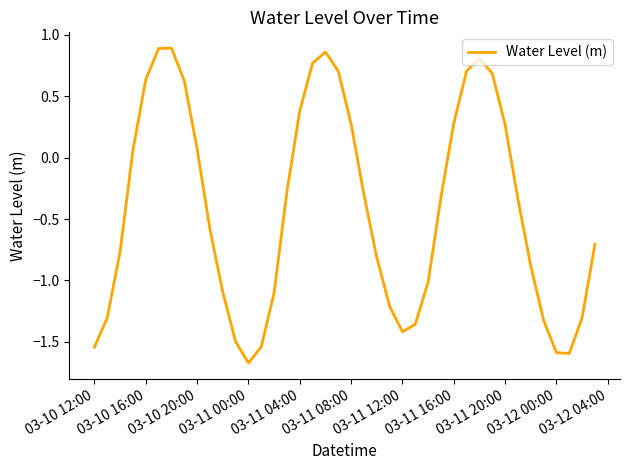

What is the difference between the maximum and minimum values?

2.6